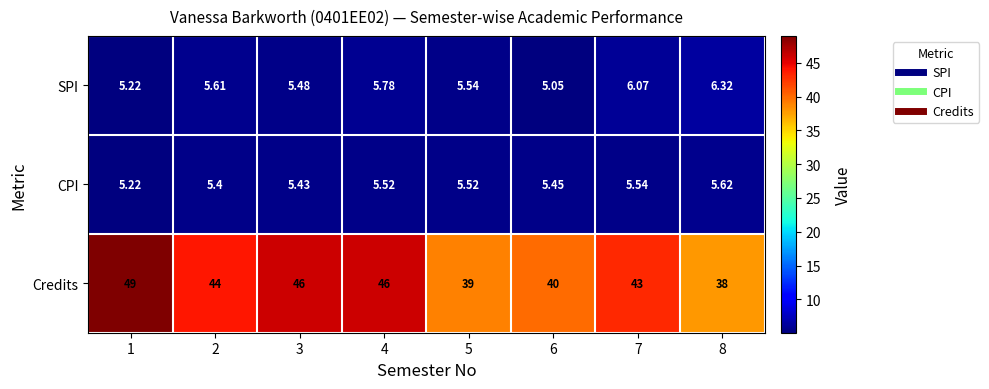

How many categories are shown in the chart?

8